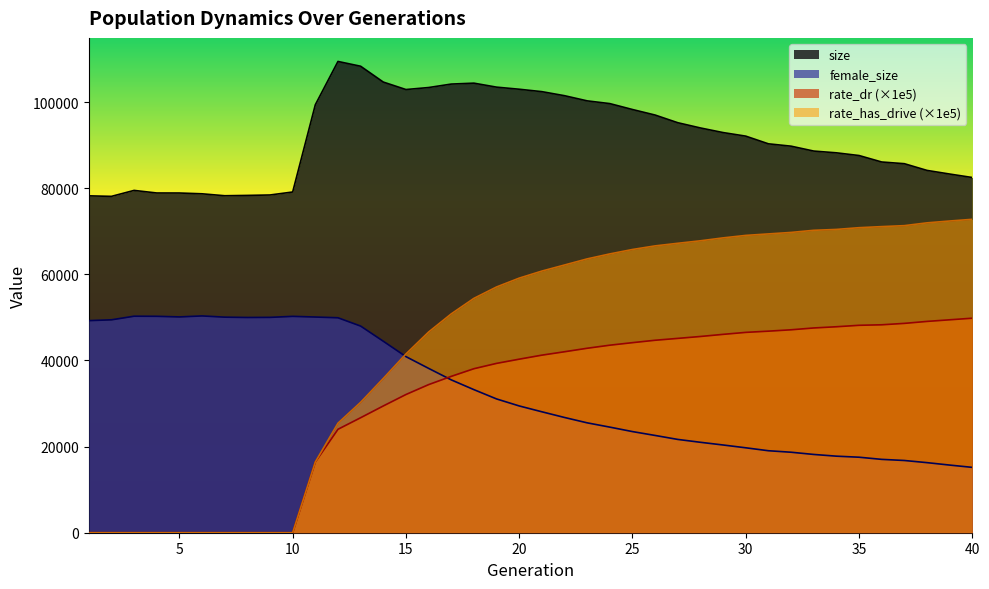

What are all the series names shown in the legend?

size, female_size, rate_dr (×1e5), rate_has_drive (×1e5)